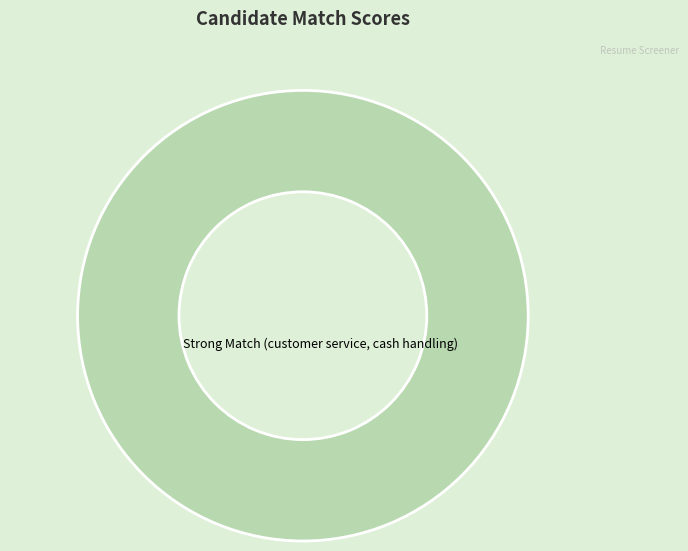

Rank the categories by value from lowest to highest.

Strong Match (customer service, cash handling)